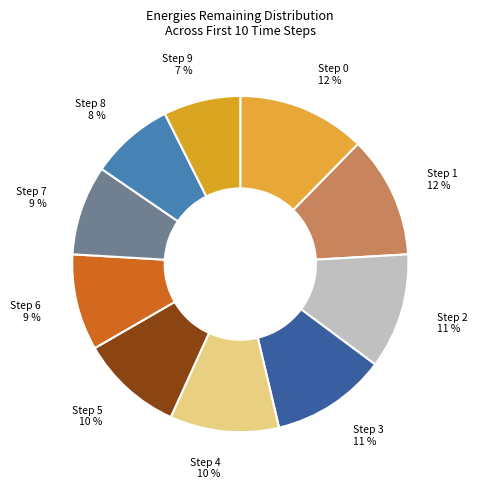

Is the sum of Step 6 and Step 1 greater than half?

No